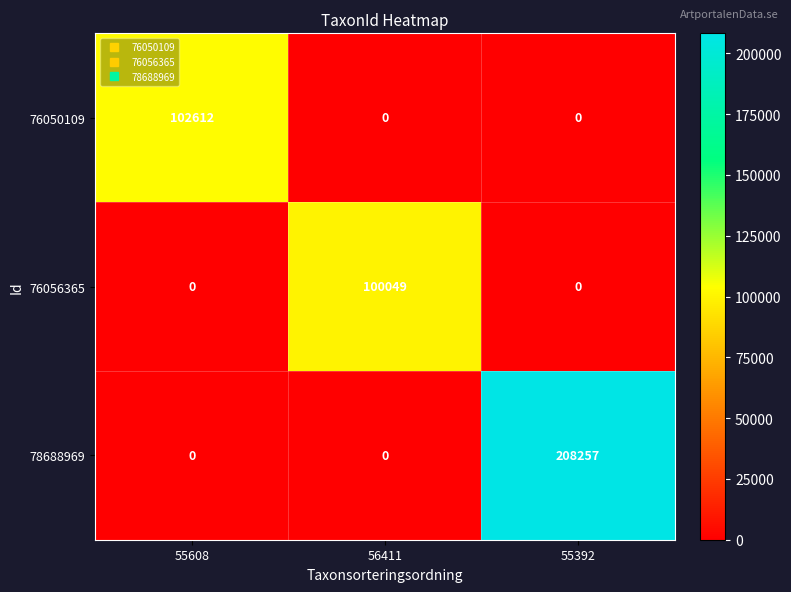

Count the number of categories in the chart.

3